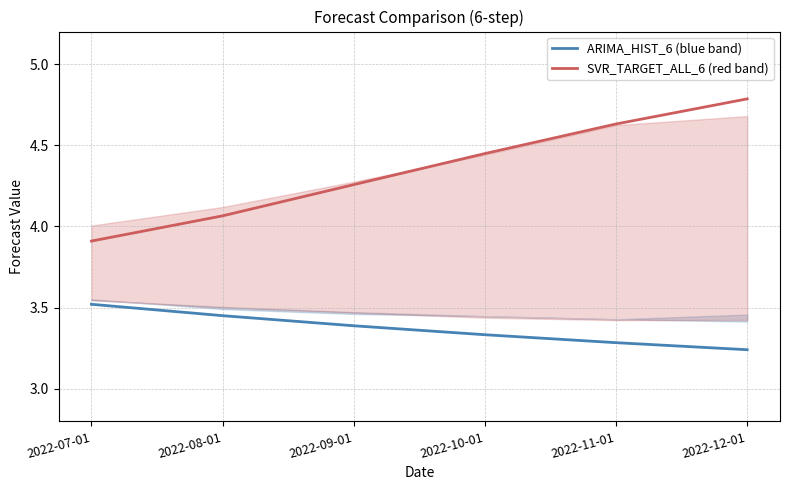

The ARIMA_HIST_6 (blue band) series shows 4.5 at 2022-10-01. True or false?

False